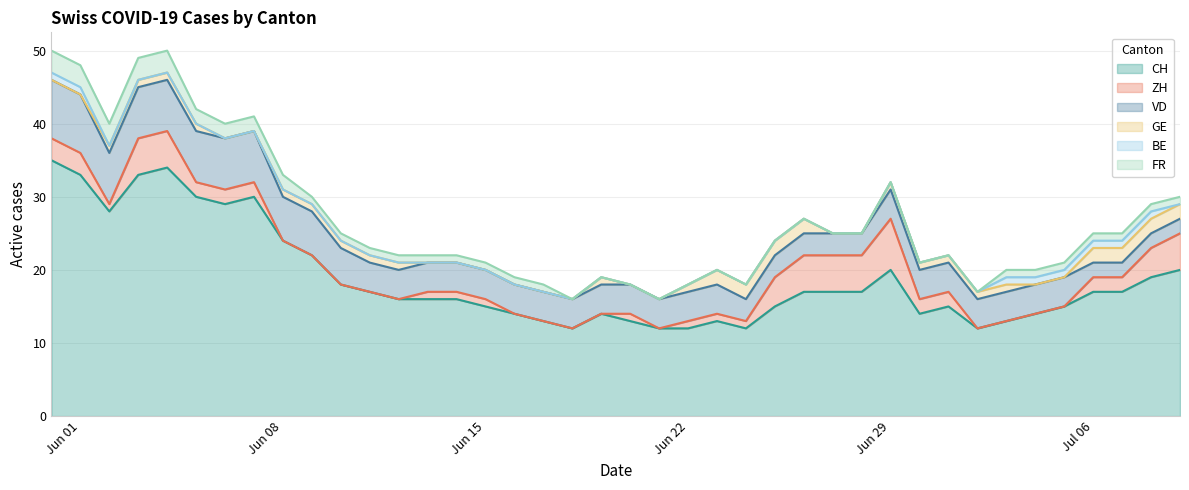

Reading right to left, extract all data points from this chart.

CH: 20	19	17	17	15	14	13	12	15	14	20	17	17	17	15	12	13	12	12	13	14	12	13	14	15	16	16	16	17	18	22	24	30	29	30	34	33	28	33	35
ZH: 5	4	2	2	0	0	0	0	2	2	7	5	5	5	4	1	1	1	0	1	0	0	0	0	1	1	1	0	0	0	0	0	2	2	2	5	5	1	3	3
VD: 2	2	2	2	4	4	4	4	4	4	4	3	3	3	3	3	4	4	4	4	4	4	4	4	4	4	4	4	4	5	6	6	7	7	7	7	7	7	8	8
GE: 2	2	2	2	0	0	1	1	1	1	1	0	0	2	2	2	2	1	0	0	1	0	0	0	0	0	0	1	1	1	1	1	0	0	1	1	1	1	0	0
BE: 0	1	1	1	1	1	1	0	0	0	0	0	0	0	0	0	0	0	0	0	0	0	0	0	0	0	0	0	0	0	0	0	0	0	0	0	0	0	1	1
FR: 1	1	1	1	1	1	1	0	0	0	0	0	0	0	0	0	0	0	0	0	0	0	1	1	1	1	1	1	1	1	1	2	2	2	2	3	3	3	3	3